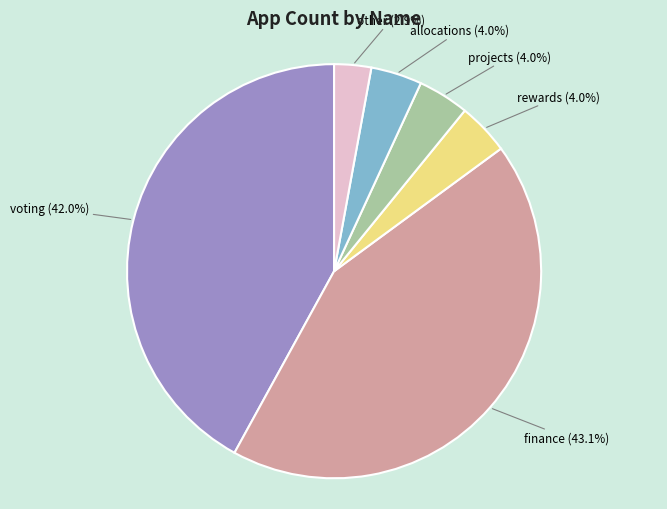

Does any single category account for the majority?

No